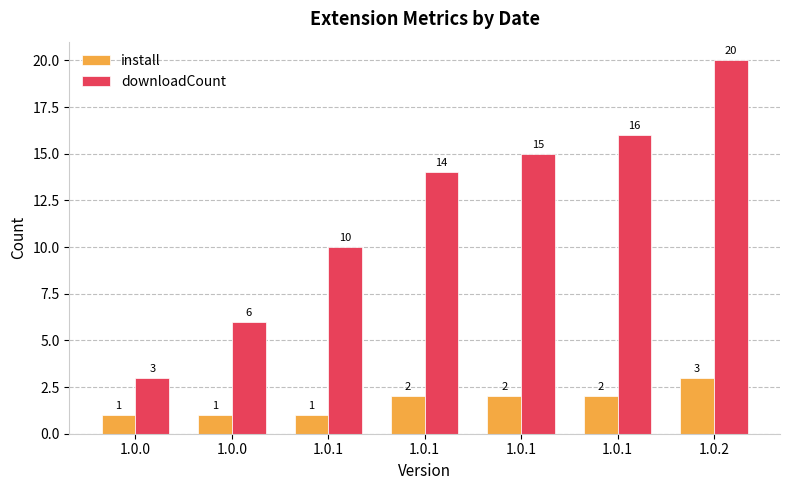

How many bars are there in each group?

2